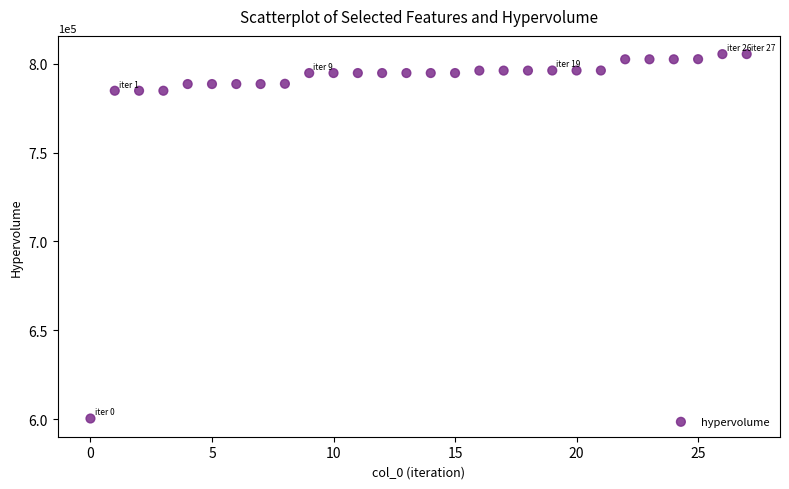

What is the range of Y values (max minus min)?

204970